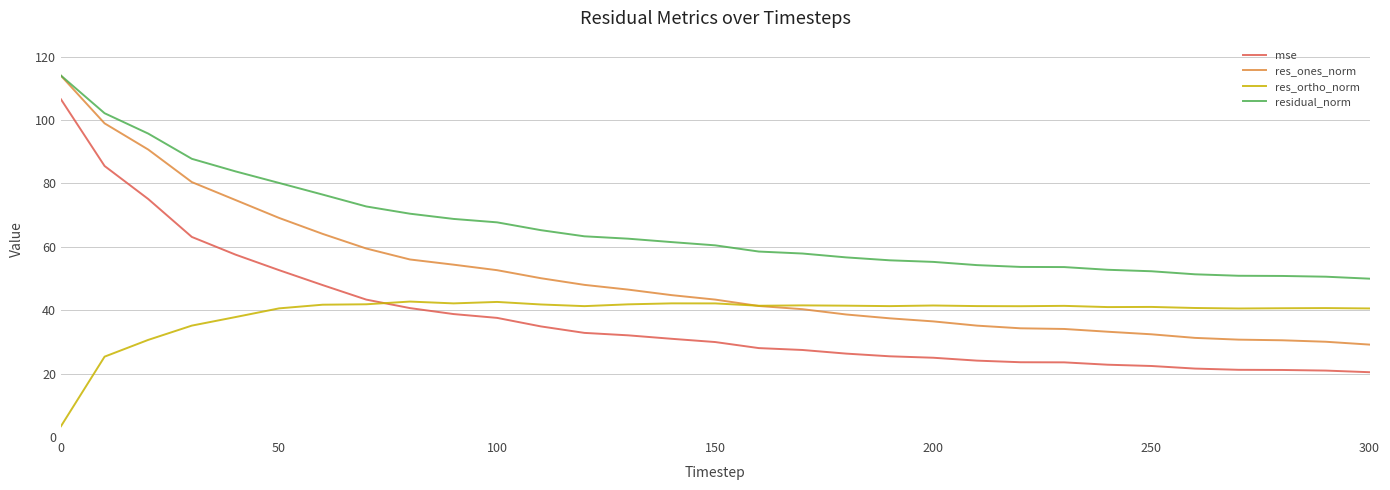

How many times do res_ortho_norm and mse cross each other?

1